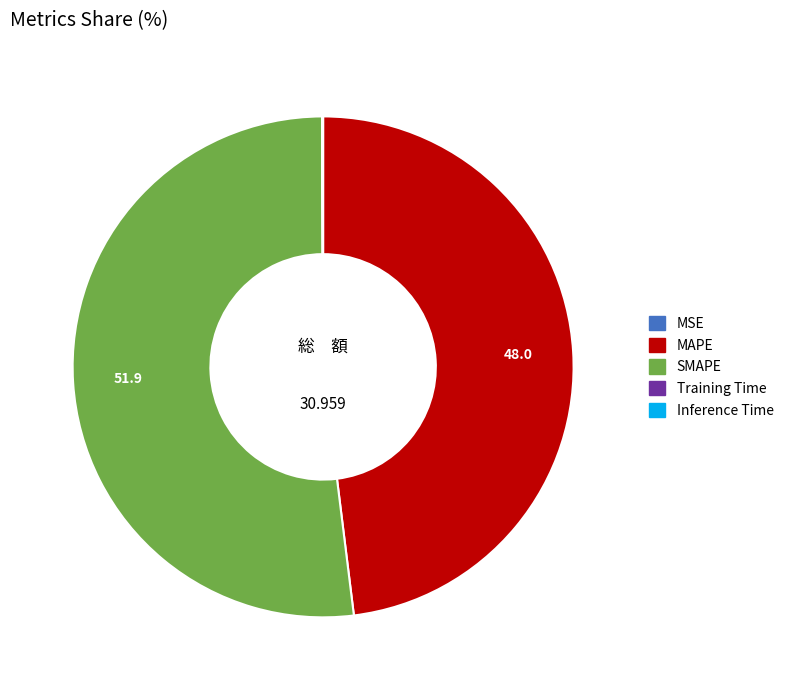

Which slice represents more than half of the pie?

SMAPE